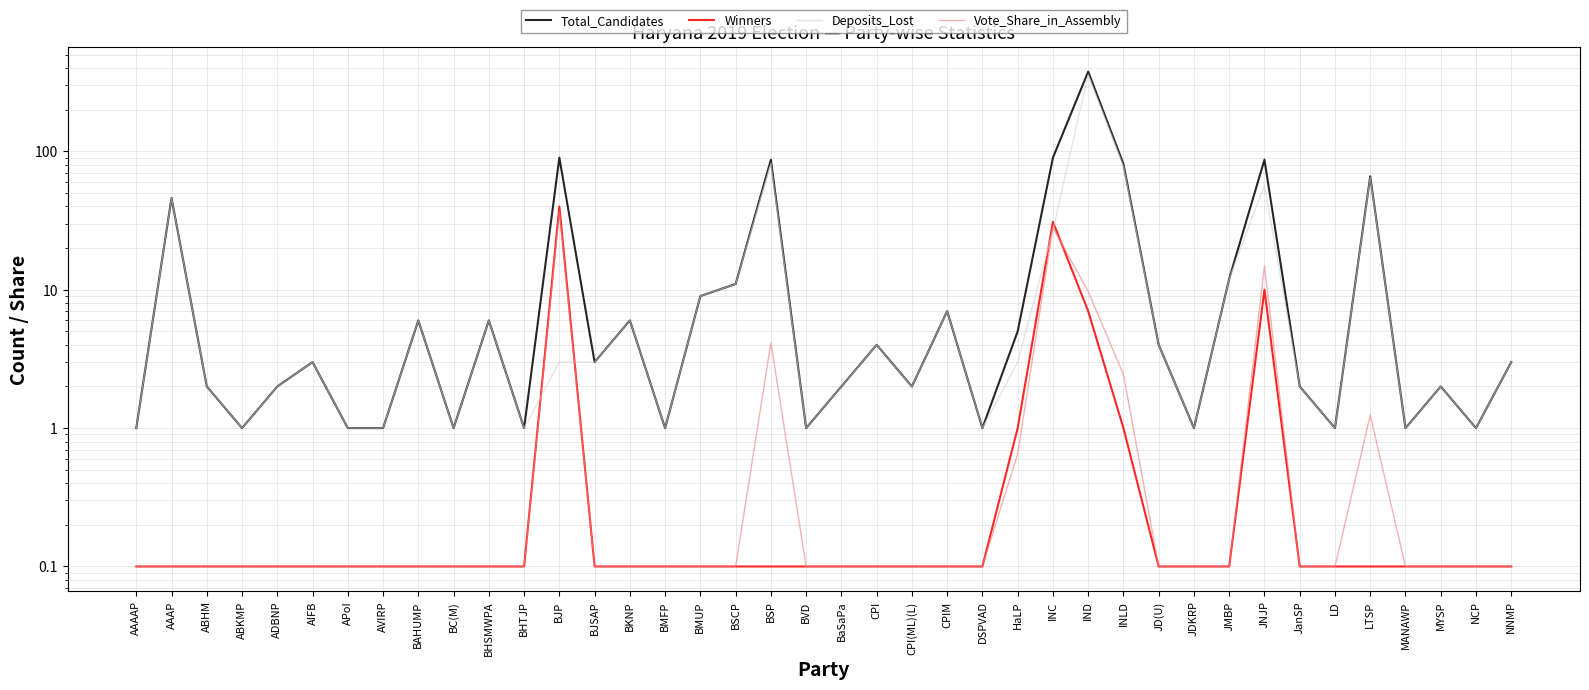

What is the difference between the maximum and minimum values in the Vote_Share_in_Assembly series?

36.4